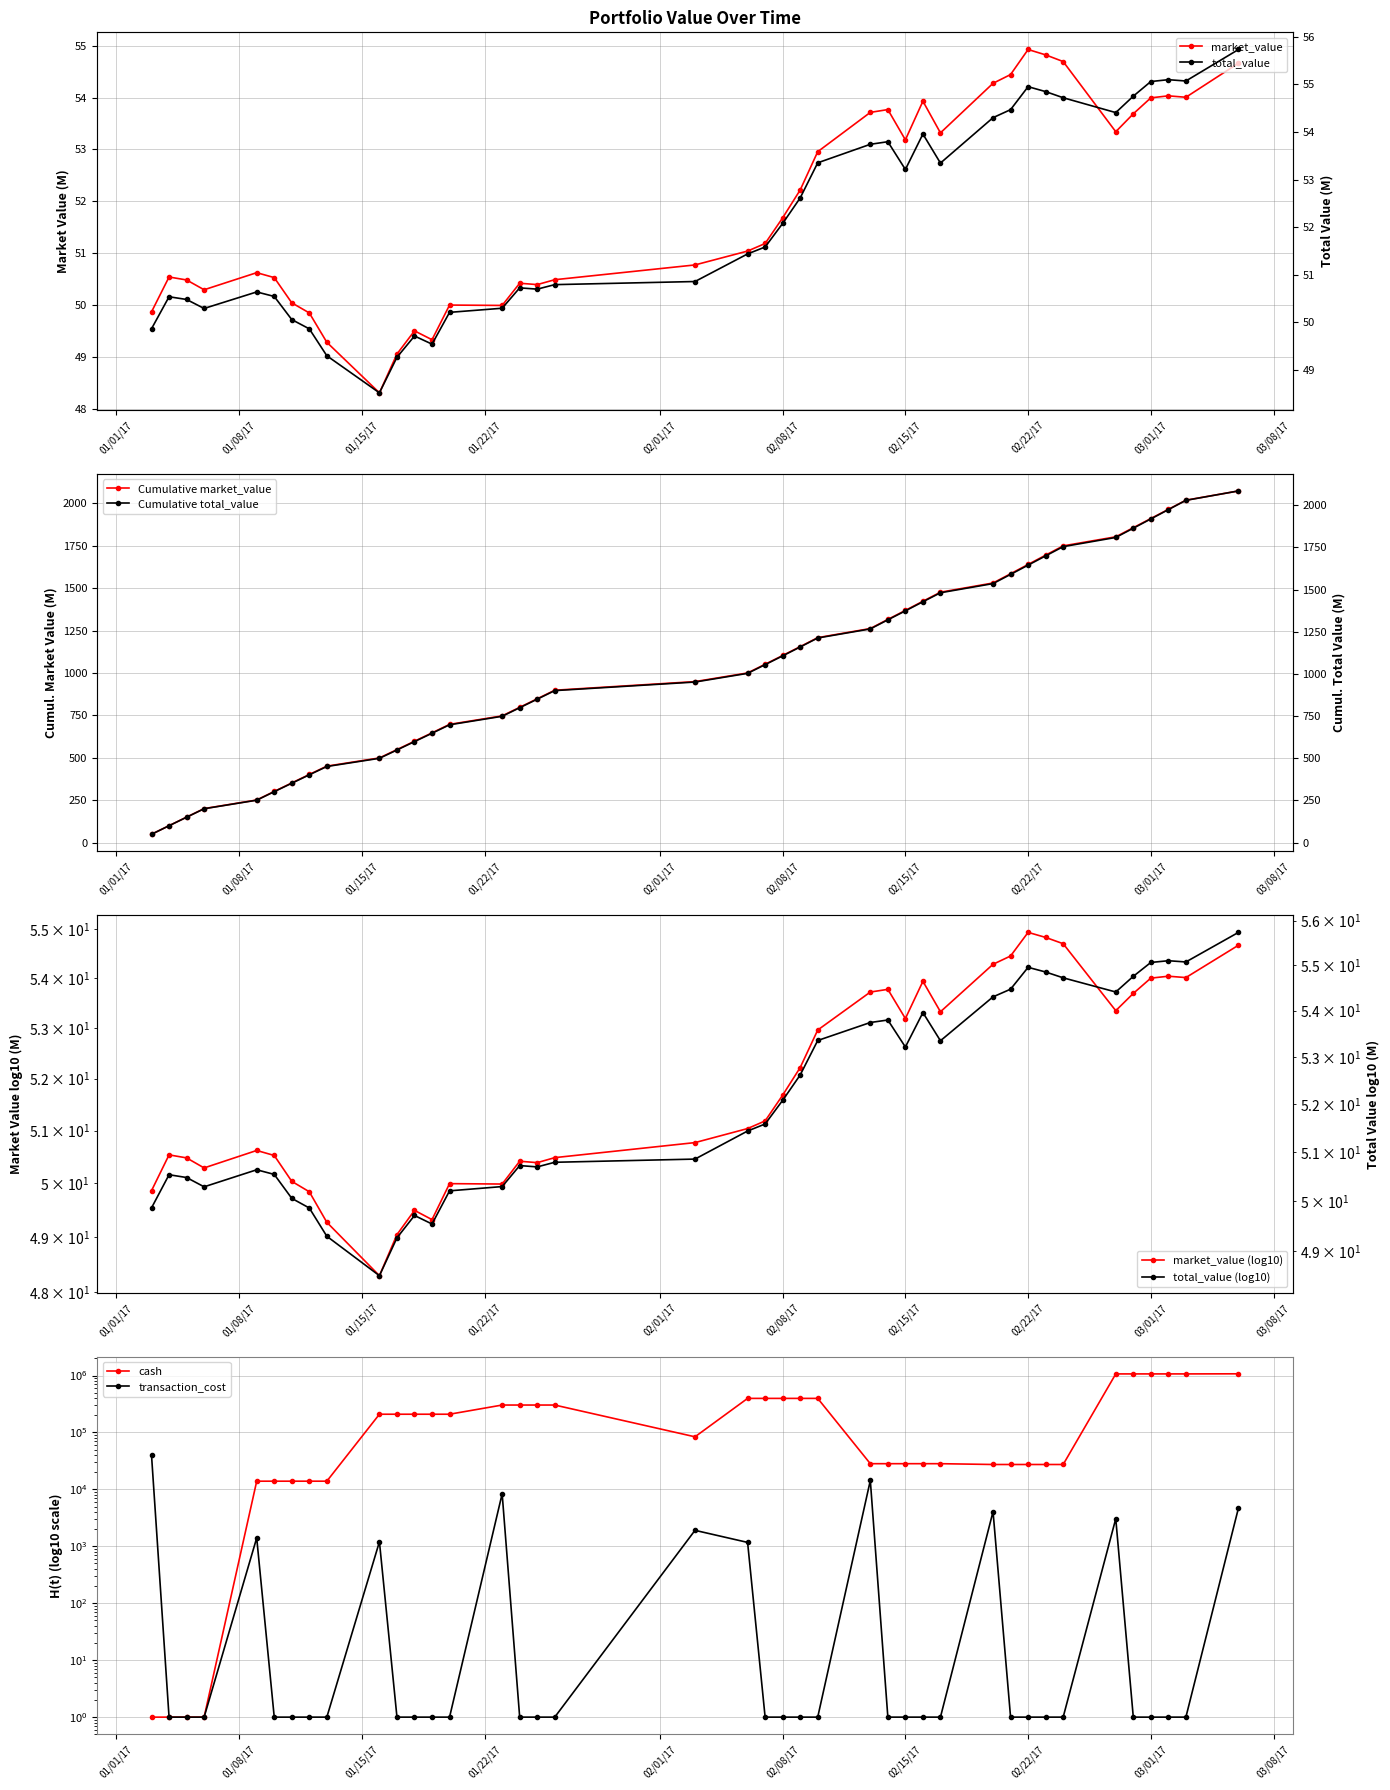

True or false: Cumulative market_value has more than 0 points higher than both neighbors.

False